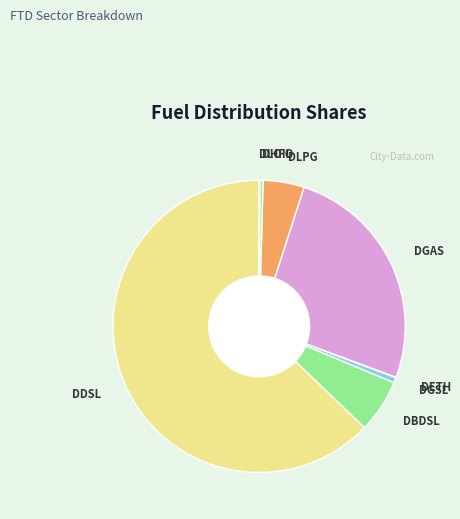

Does DDSL represent more than half of the total?

Yes